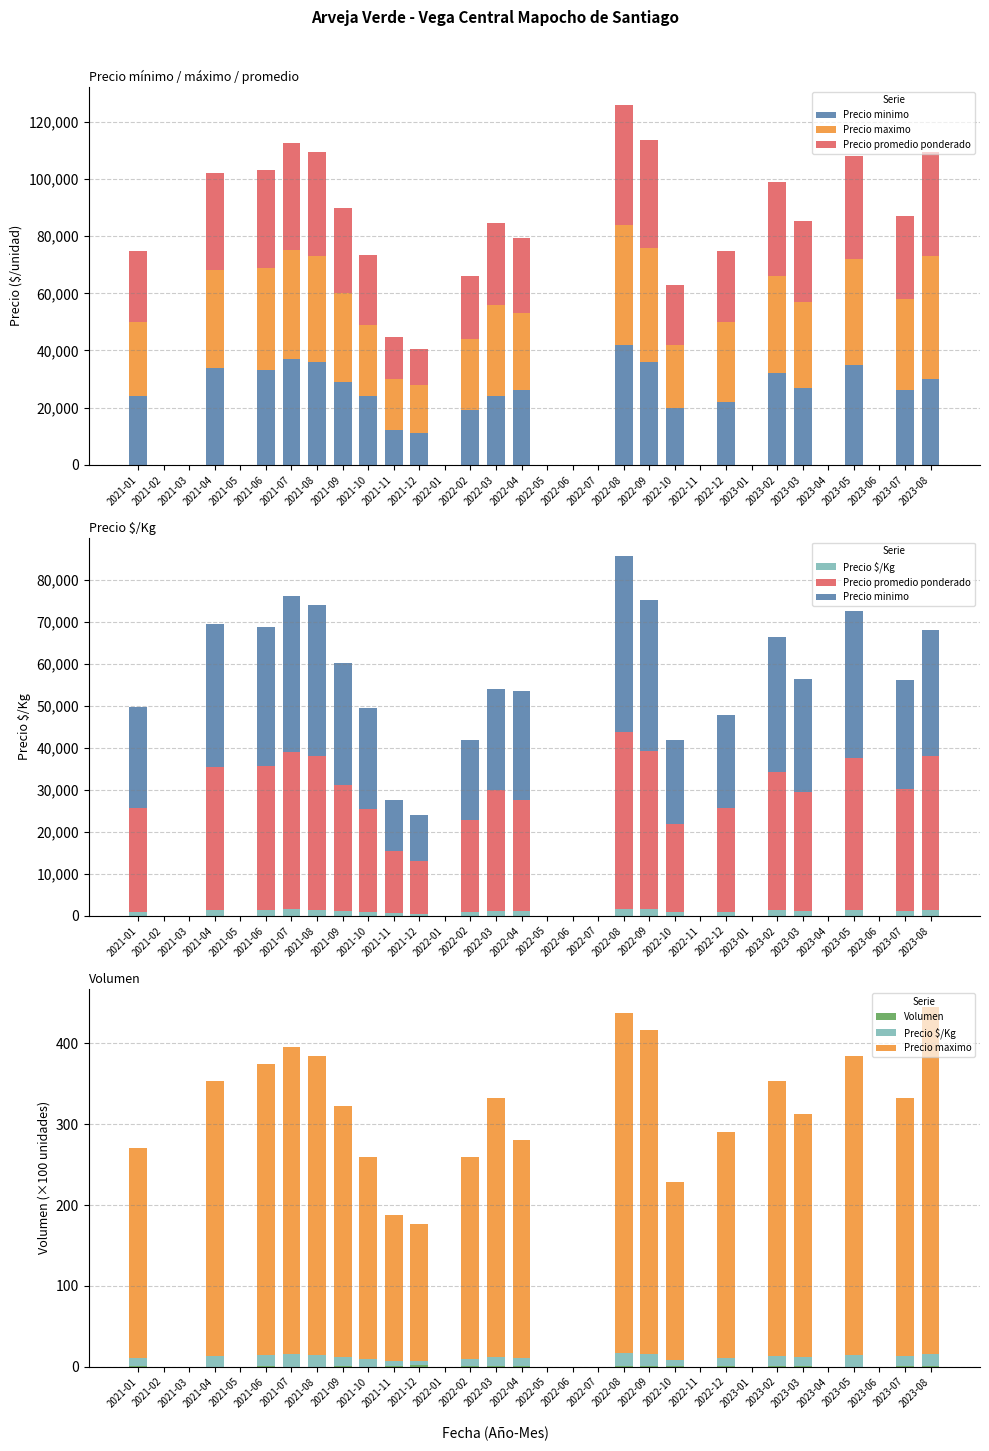

How many groups of bars are there?

32